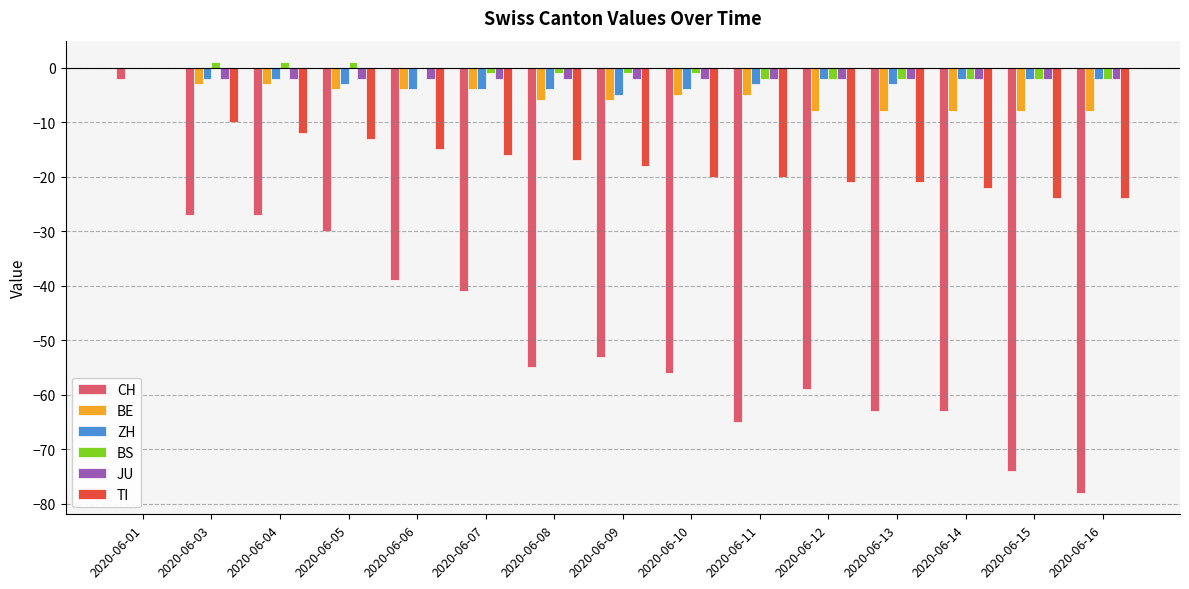

Reading right to left, transcribe all the data shown in this chart.

CH: -78	-74	-63	-63	-59	-65	-56	-53	-55	-41	-39	-30	-27	-27	-2
BE: -8	-8	-8	-8	-8	-5	-5	-6	-6	-4	-4	-4	-3	-3	0
ZH: -2	-2	-2	-3	-2	-3	-4	-5	-4	-4	-4	-3	-2	-2	0
BS: -2	-2	-2	-2	-2	-2	-1	-1	-1	-1	0	1	1	1	0
JU: -2	-2	-2	-2	-2	-2	-2	-2	-2	-2	-2	-2	-2	-2	0
TI: -24	-24	-22	-21	-21	-20	-20	-18	-17	-16	-15	-13	-12	-10	0